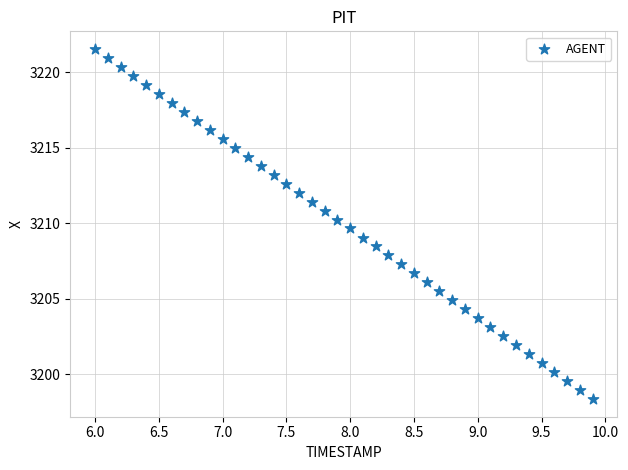

What is the range of X values (max minus min)?

3.9